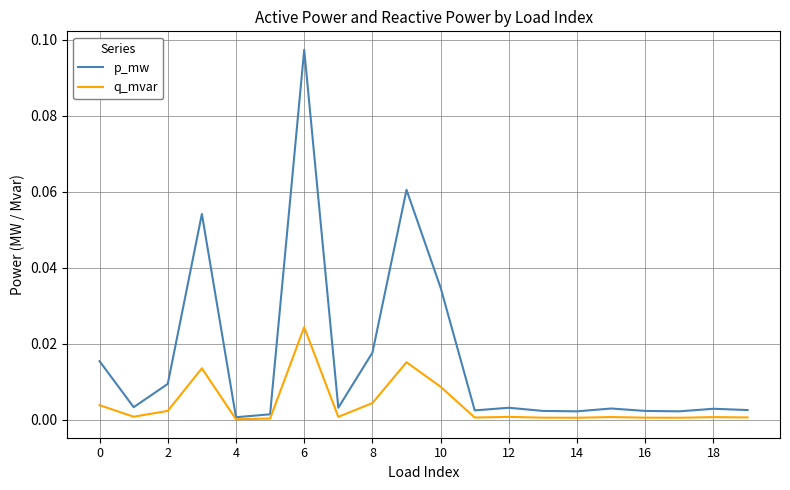

Which series has the largest total across all categories?

p_mw